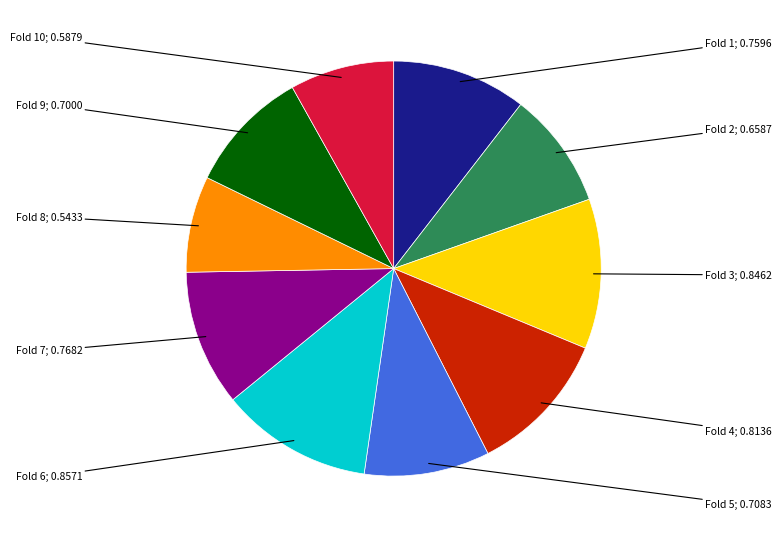

Does any single category account for the majority?

No